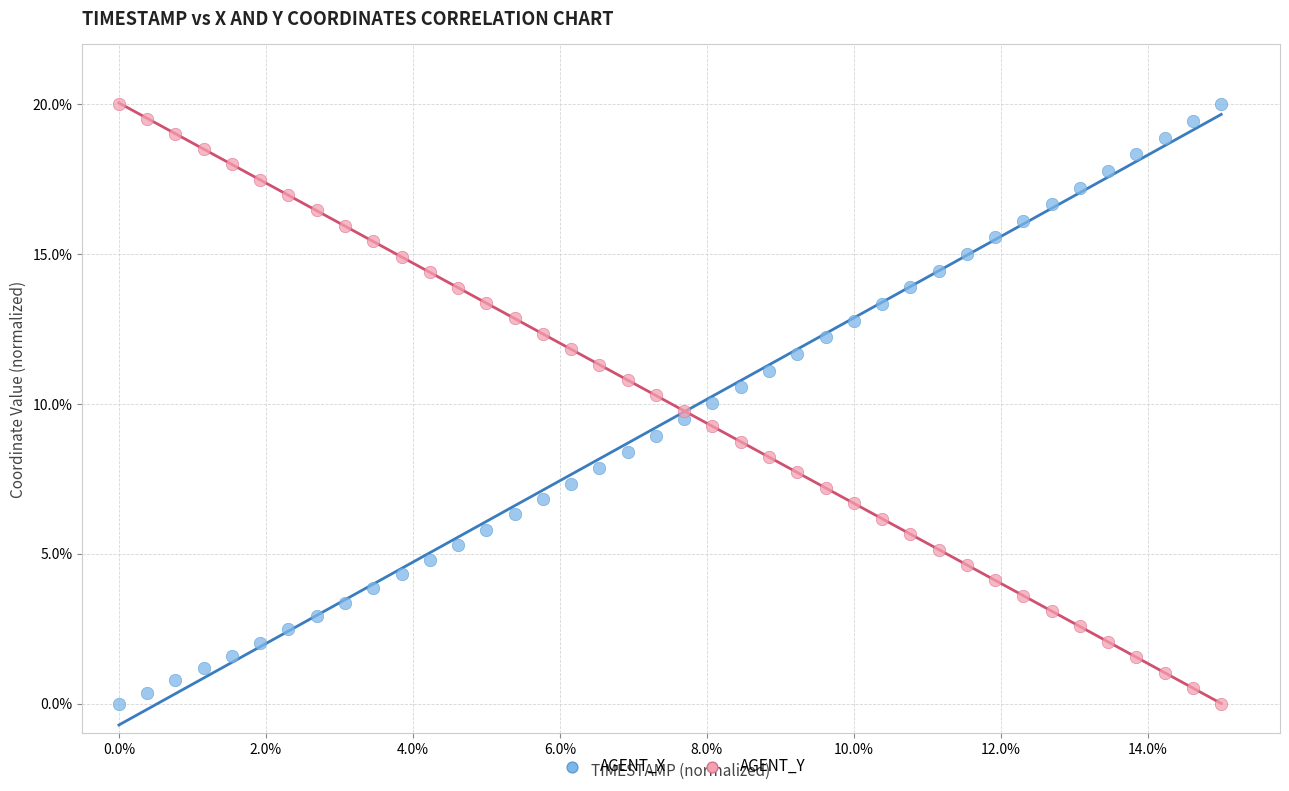

What are all the series names shown in the legend?

AGENT_X, AGENT_Y